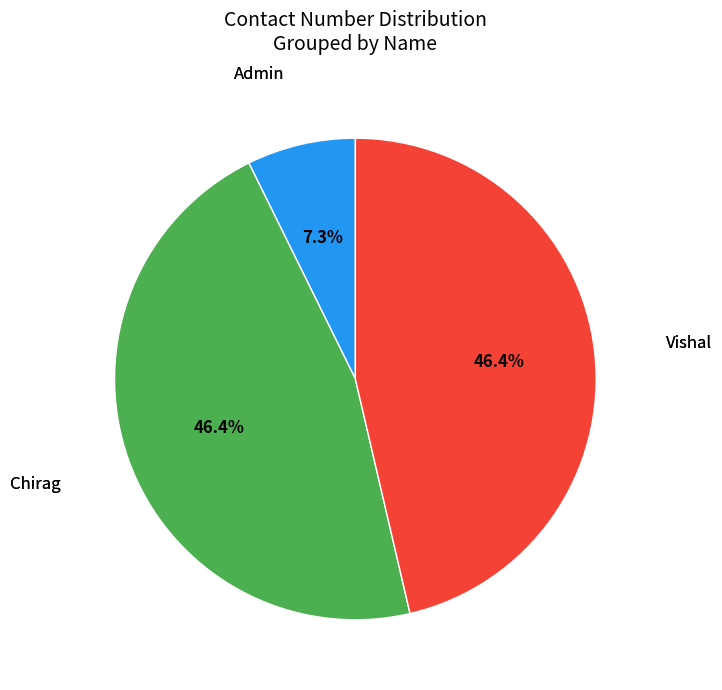

How many slices are in this pie chart?

3